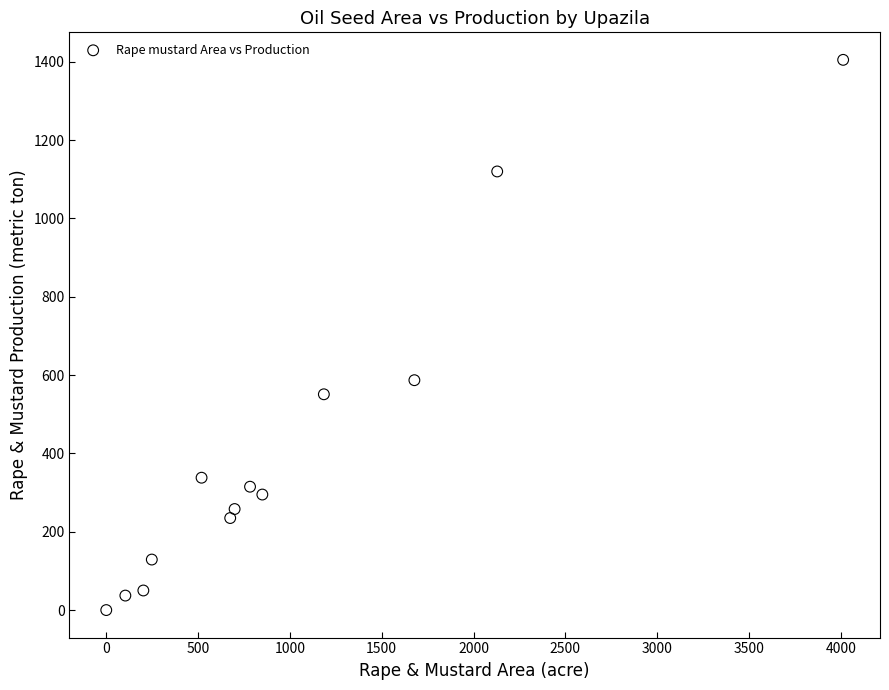

What is the range of X values (max minus min)?

4013